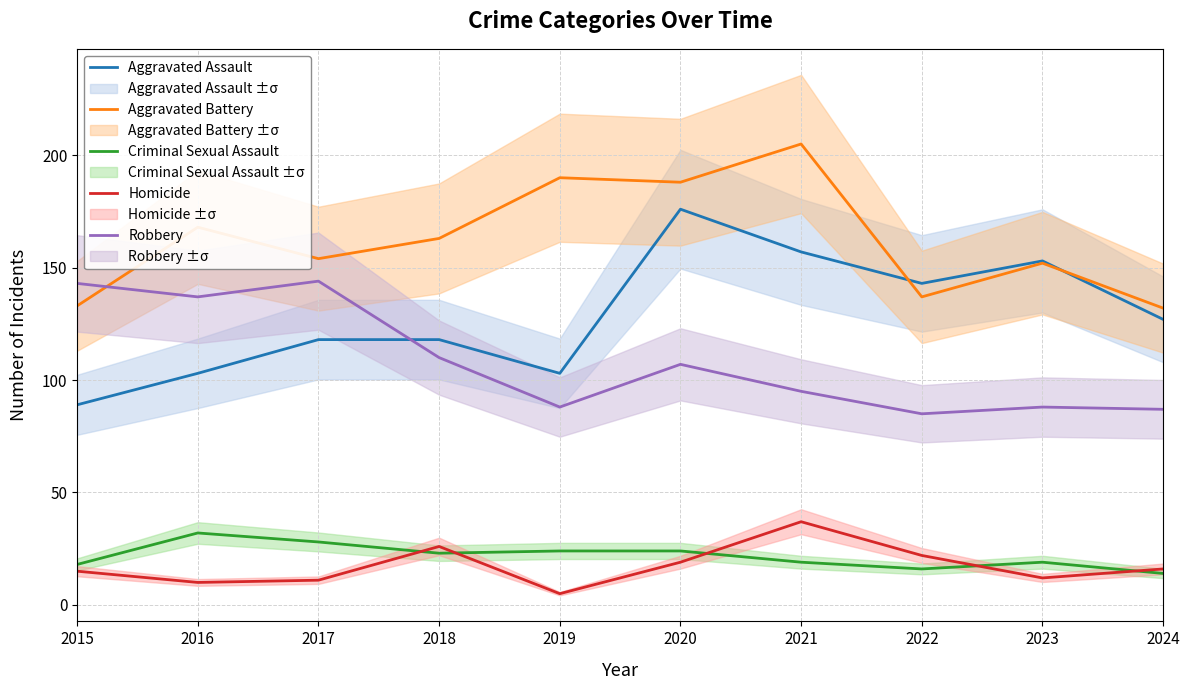

In Criminal Sexual Assault, how many points are lower than both neighbors (excluding endpoints)?

2